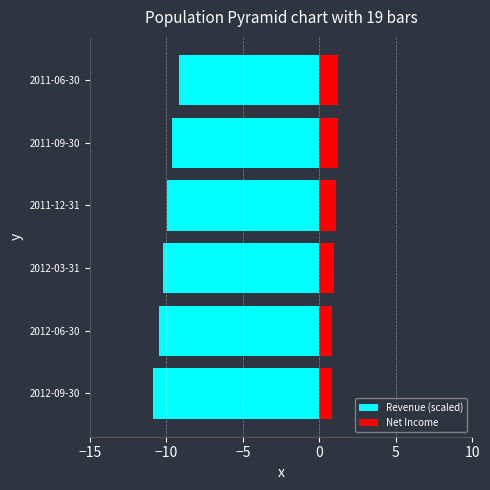

Are the bars grouped side by side (vs. stacked)?

Yes